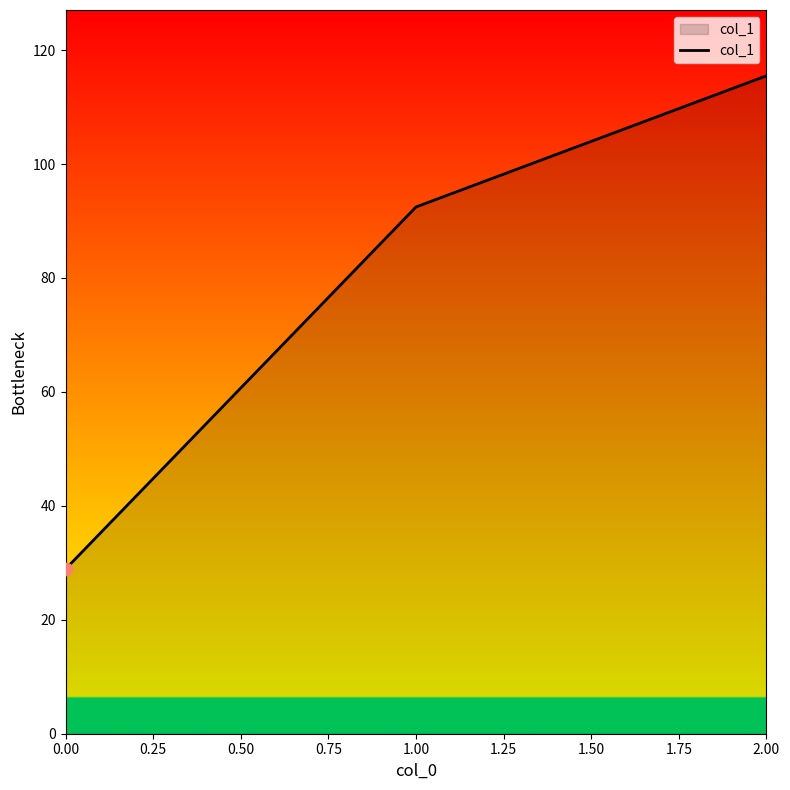

What is the change in value from 0.00 to 1.00?

+63.6